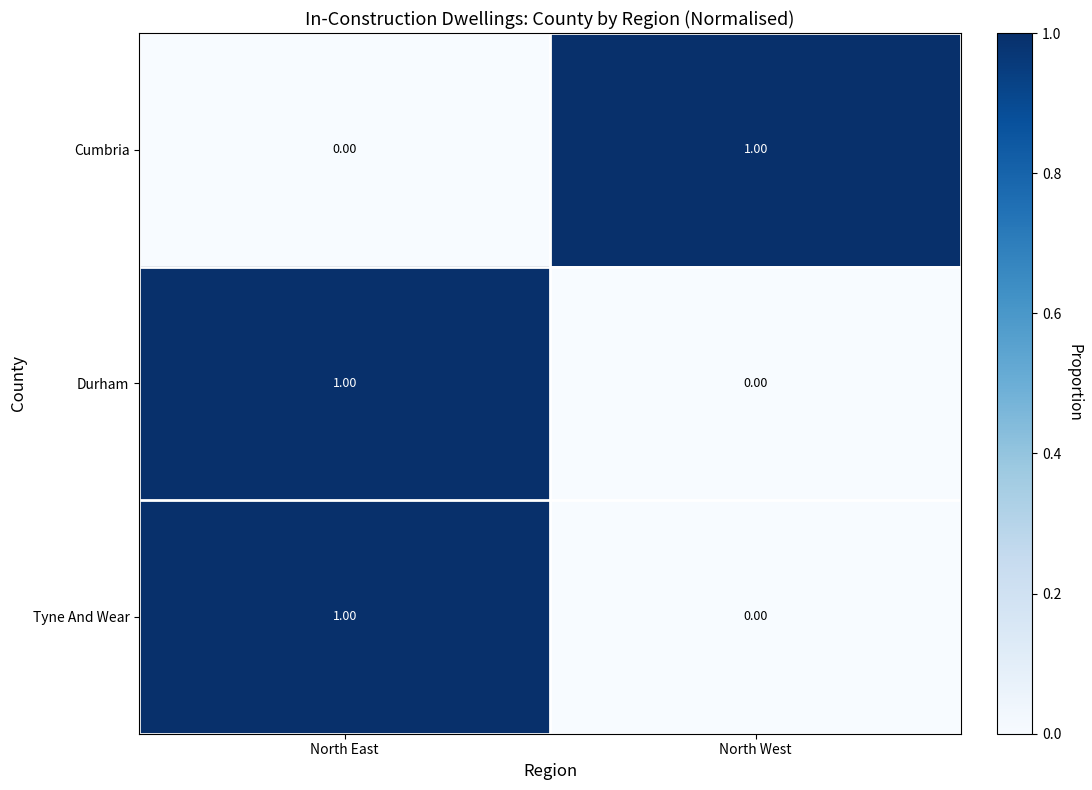

At which category is the sum across all series the highest?

North East